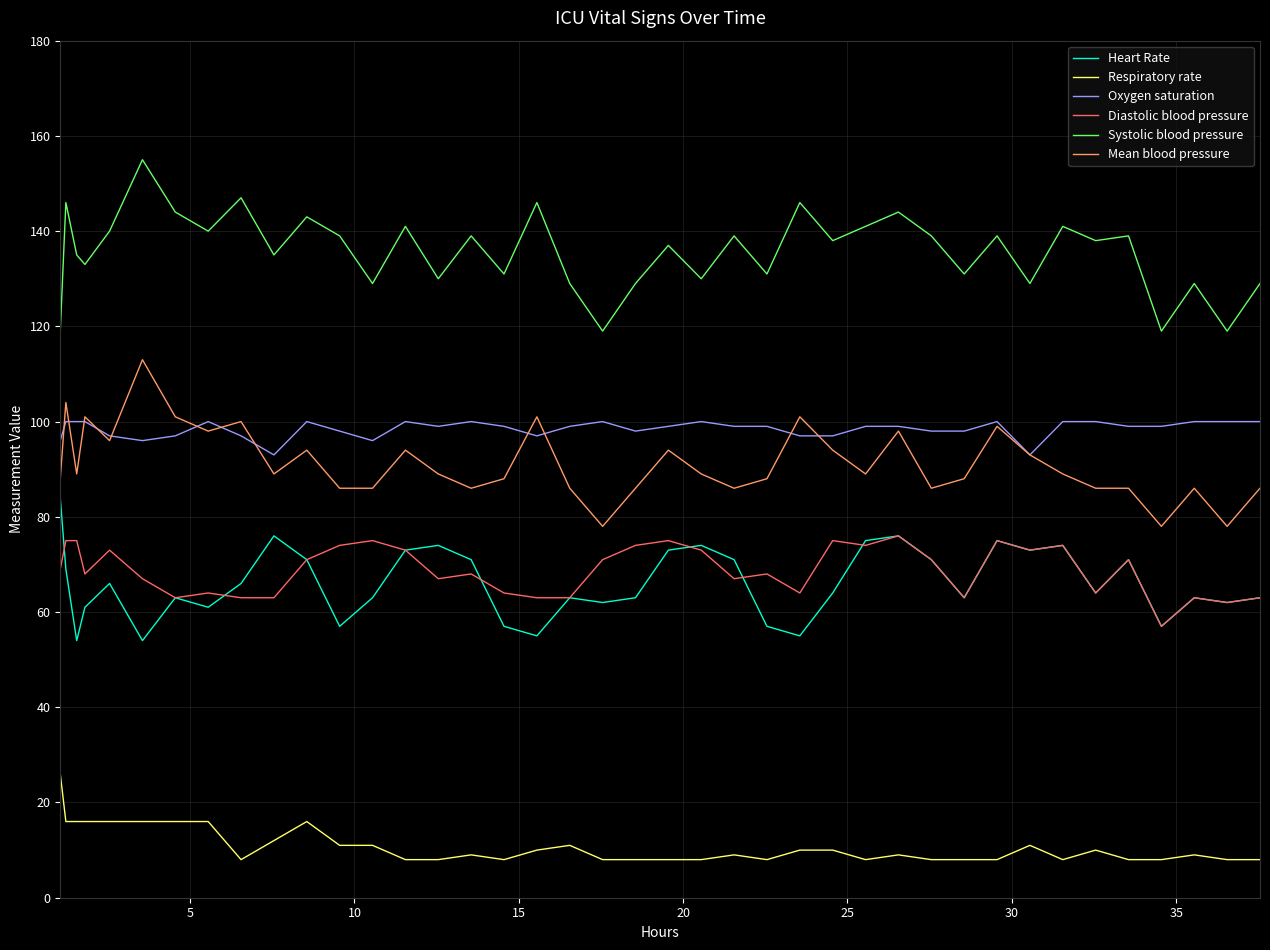

Which series has the largest range (max minus min)?

Systolic blood pressure